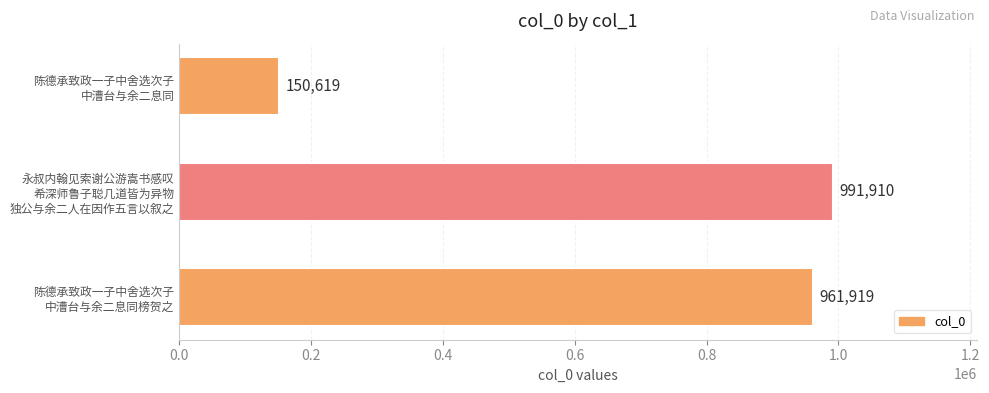

Rank the categories by value from lowest to highest.

陈德承致政一子中舍选次子
中漕台与余二息同, 陈德承致政一子中舍选次子
中漕台与余二息同榜贺之, 永叔内翰见索谢公游嵩书感叹
希深师鲁子聪几道皆为异物
独公与余二人在因作五言以叙之